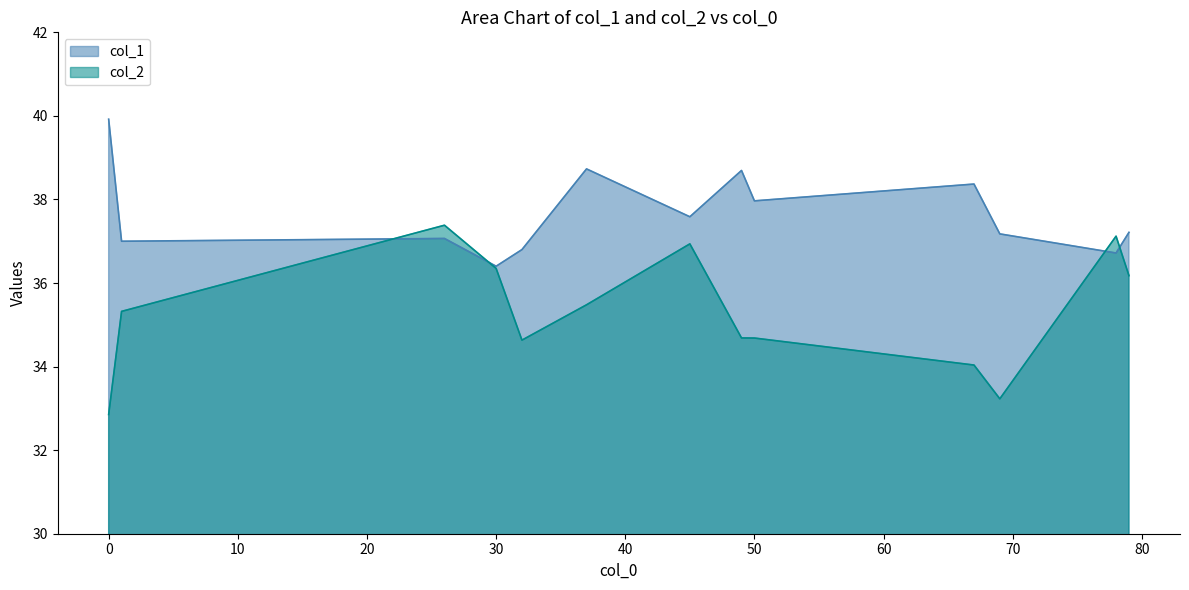

Which series changed the most between 45 and 67?

col_2